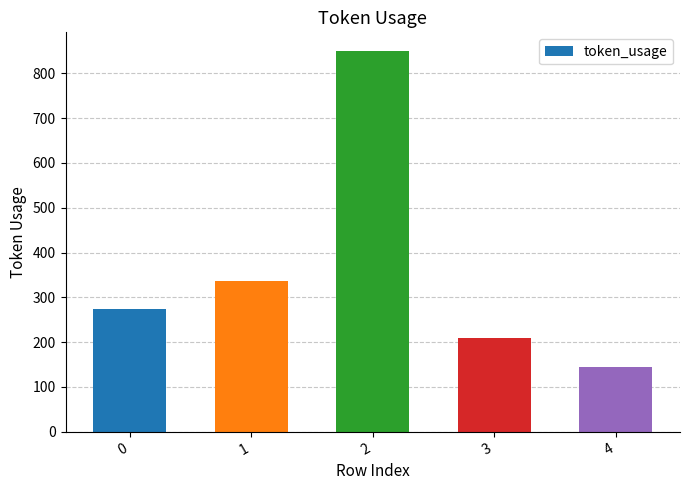

Reading left to right, extract all data points from this chart.

0=273	1=337	2=849	3=209	4=145